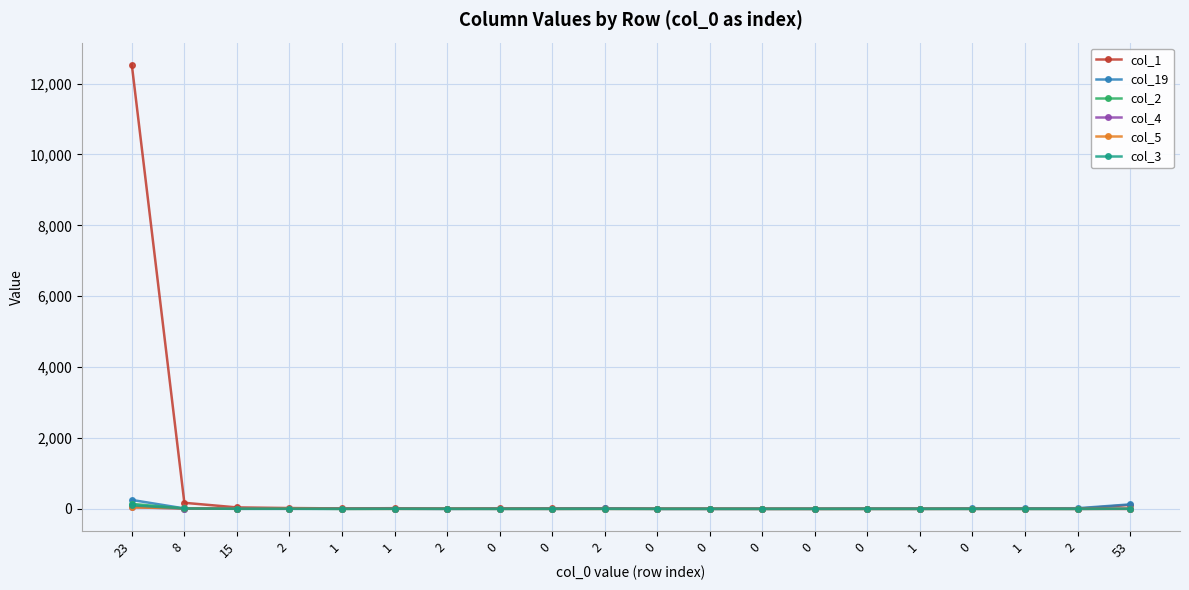

Which category has the lowest value in the col_4 series?

2